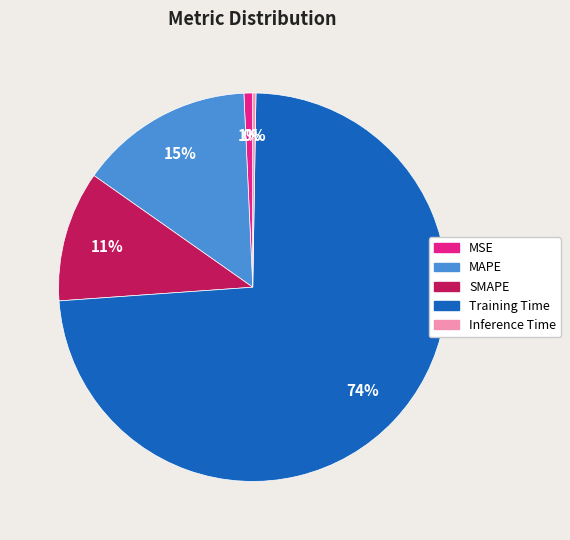

Is it true that MAPE is 26% of the pie?

False